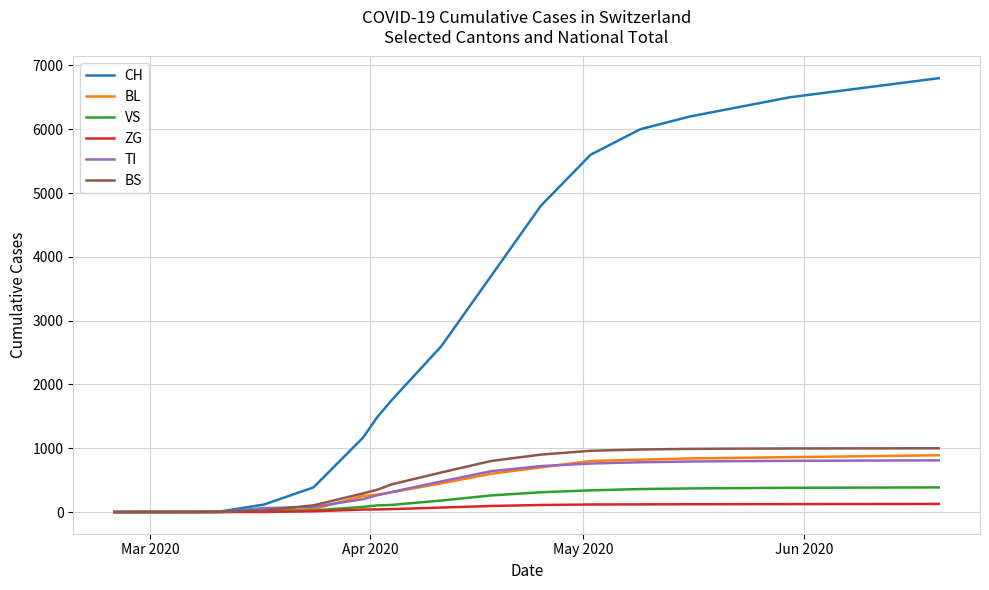

Which series has the widest spread of values?

CH